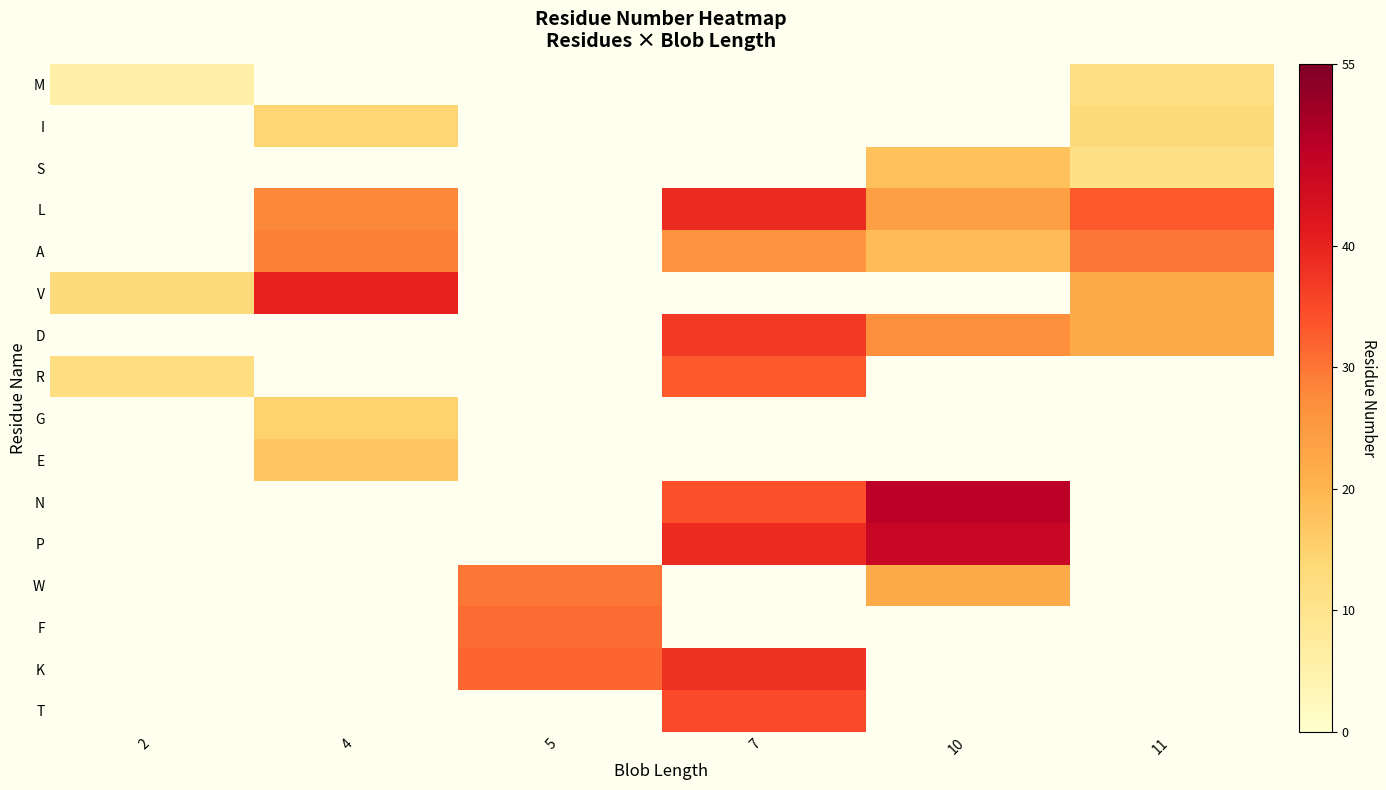

Which series has the largest range (max minus min)?

V